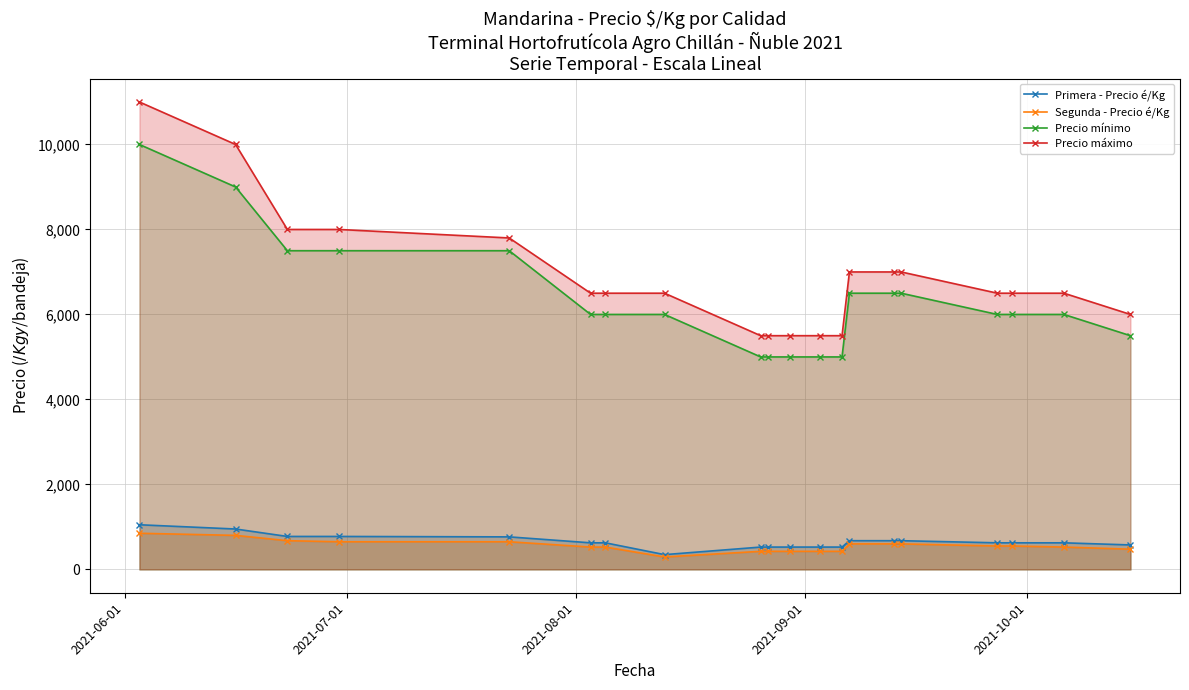

True or false: Segunda - Precio é/Kg and Precio máximo cross at least once.

False